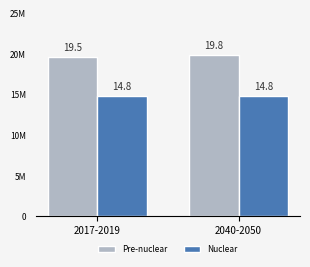

Which category has the lowest value in the Nuclear series?

2017-2019